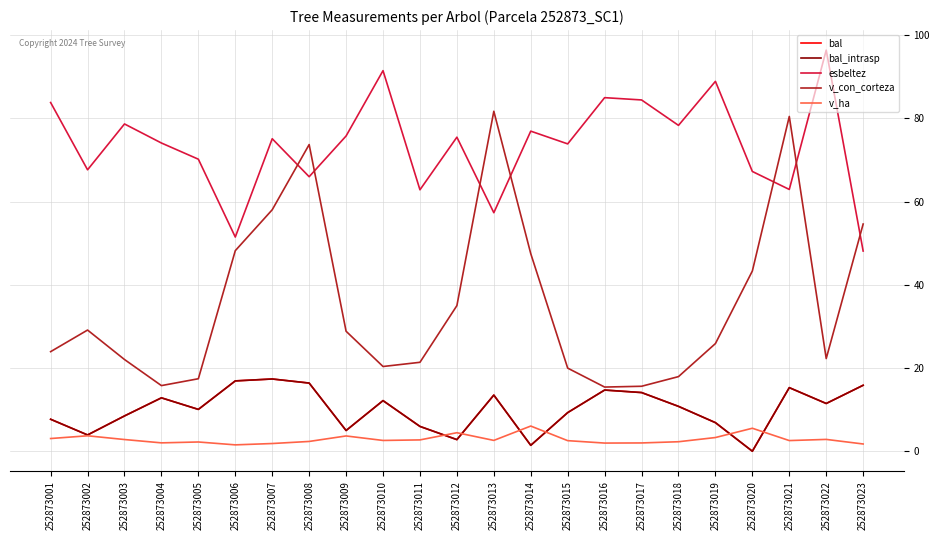

Where is the first local maximum for bal?

252873004